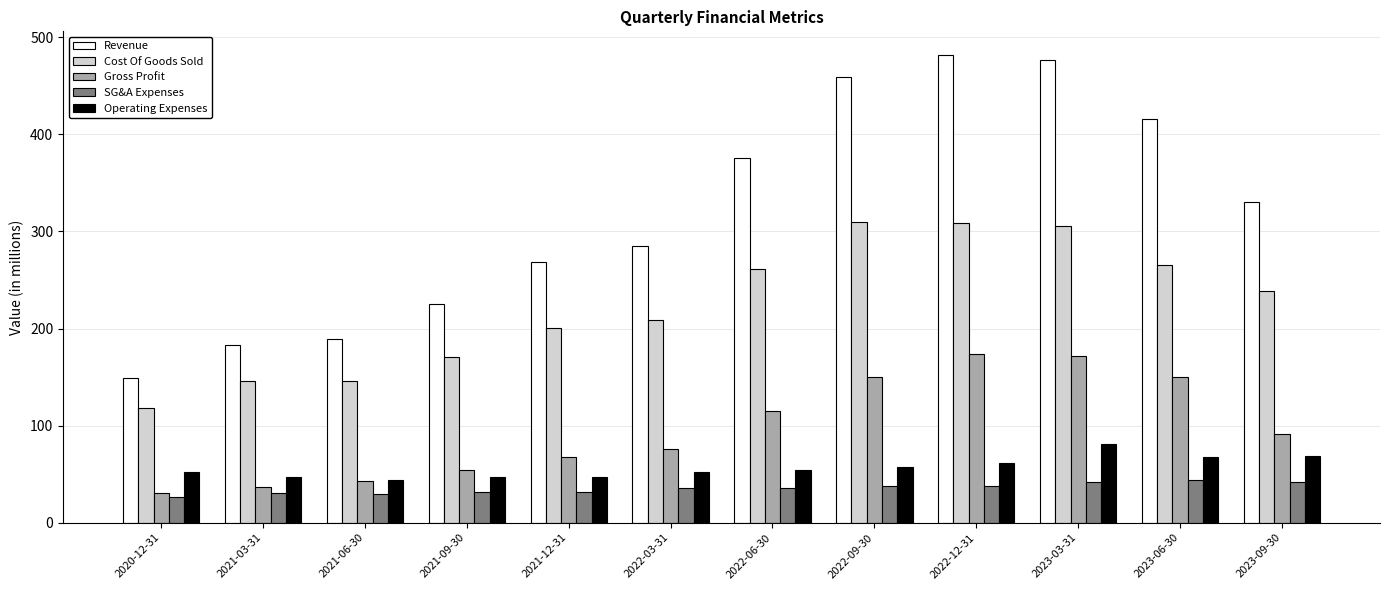

What is the value of the Gross Profit bar at the 9th from the left?

173.5